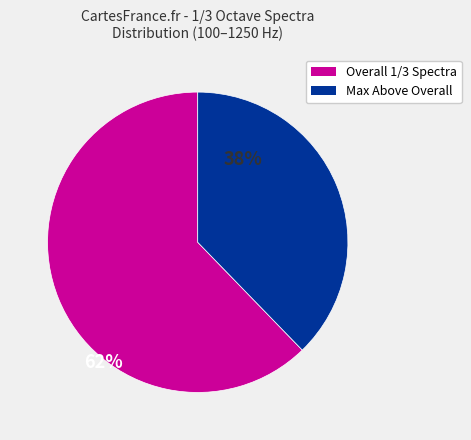

How many segments does this pie chart have?

2